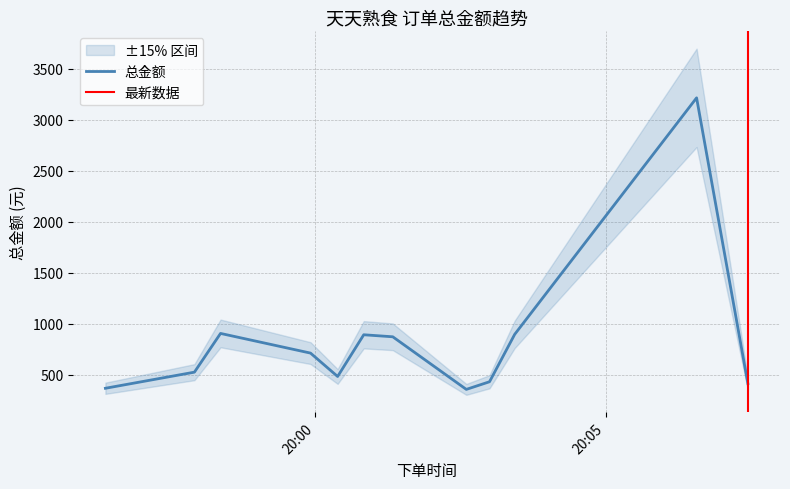

What is the difference between the values at 2019-11-09 20:00:23 and 2019-11-09 19:58:22?

422.3